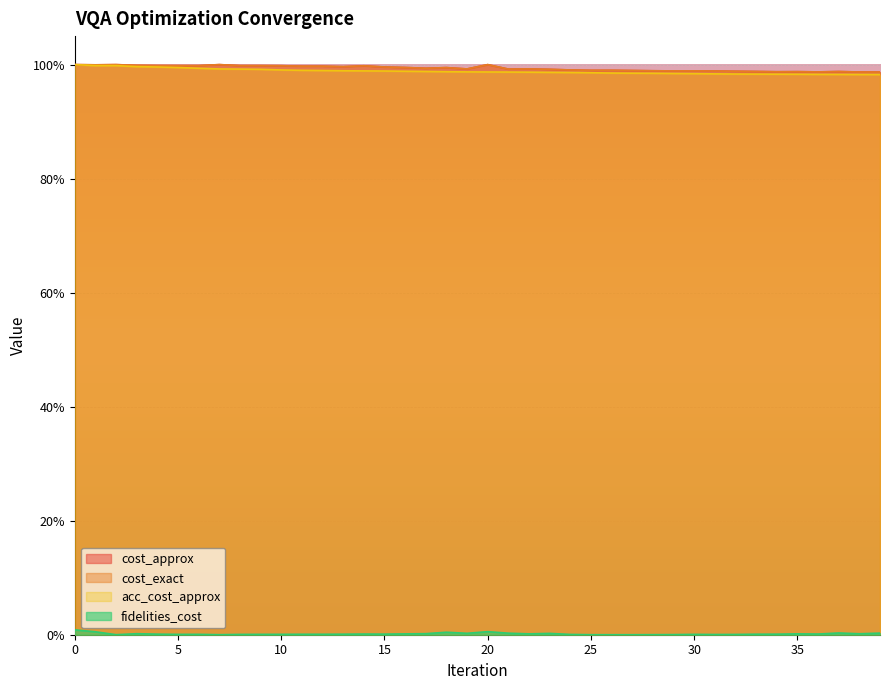

Reading left to right, list all the values displayed in this chart.

cost_approx: 1.0	1.0	1.0	1.0	1.0	1.0	1.0	1.0	1.0	1.0	1.0	1.0	1.0	1.0	1.0	1.0	1.0	1.0	1.0	1.0	1.0	1.0	1.0	1.0	1.0	1.0	1.0	1.0	1.0	1.0	1.0	1.0	1.0	1.0	1.0	1.0	1.0	1.0	1.0	1.0
cost_exact: 1.0	1.0	1.0	1.0	1.0	1.0	1.0	1.0	1.0	1.0	1.0	1.0	1.0	1.0	1.0	1.0	1.0	1.0	1.0	1.0	1.0	1.0	1.0	1.0	1.0	1.0	1.0	1.0	1.0	1.0	1.0	1.0	1.0	1.0	1.0	1.0	1.0	1.0	1.0	1.0
acc_cost_approx: 1.0	1.0	1.0	1.0	1.0	1.0	1.0	1.0	1.0	1.0	1.0	1.0	1.0	1.0	1.0	1.0	1.0	1.0	1.0	1.0	1.0	1.0	1.0	1.0	1.0	1.0	1.0	1.0	1.0	1.0	1.0	1.0	1.0	1.0	1.0	1.0	1.0	1.0	1.0	1.0
fidelities_cost: 0.0	0.0	0.0	0.0	0.0	0.0	0.0	0.0	0.0	0.0	0.0	0.0	0.0	0.0	0.0	0.0	0.0	0.0	0.0	0.0	0.0	0.0	0.0	0.0	0.0	0.0	0.0	0.0	0.0	0.0	0.0	0.0	0.0	0.0	0.0	0.0	0.0	0.0	0.0	0.0